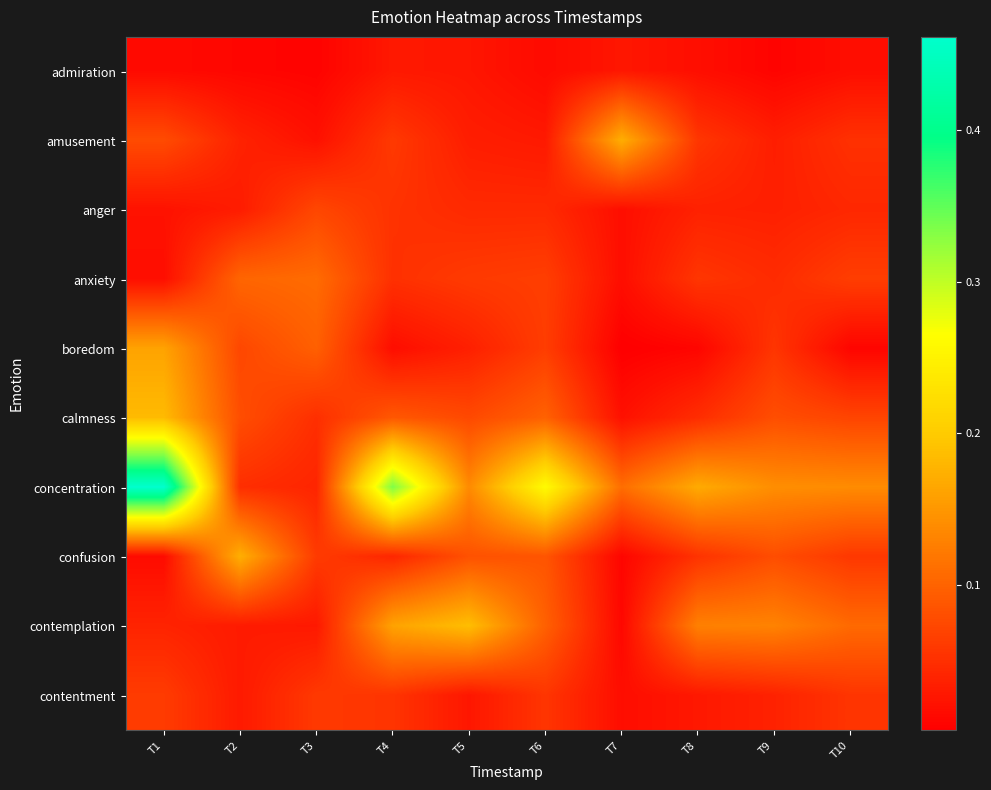

Which series has the largest range (max minus min)?

concentration